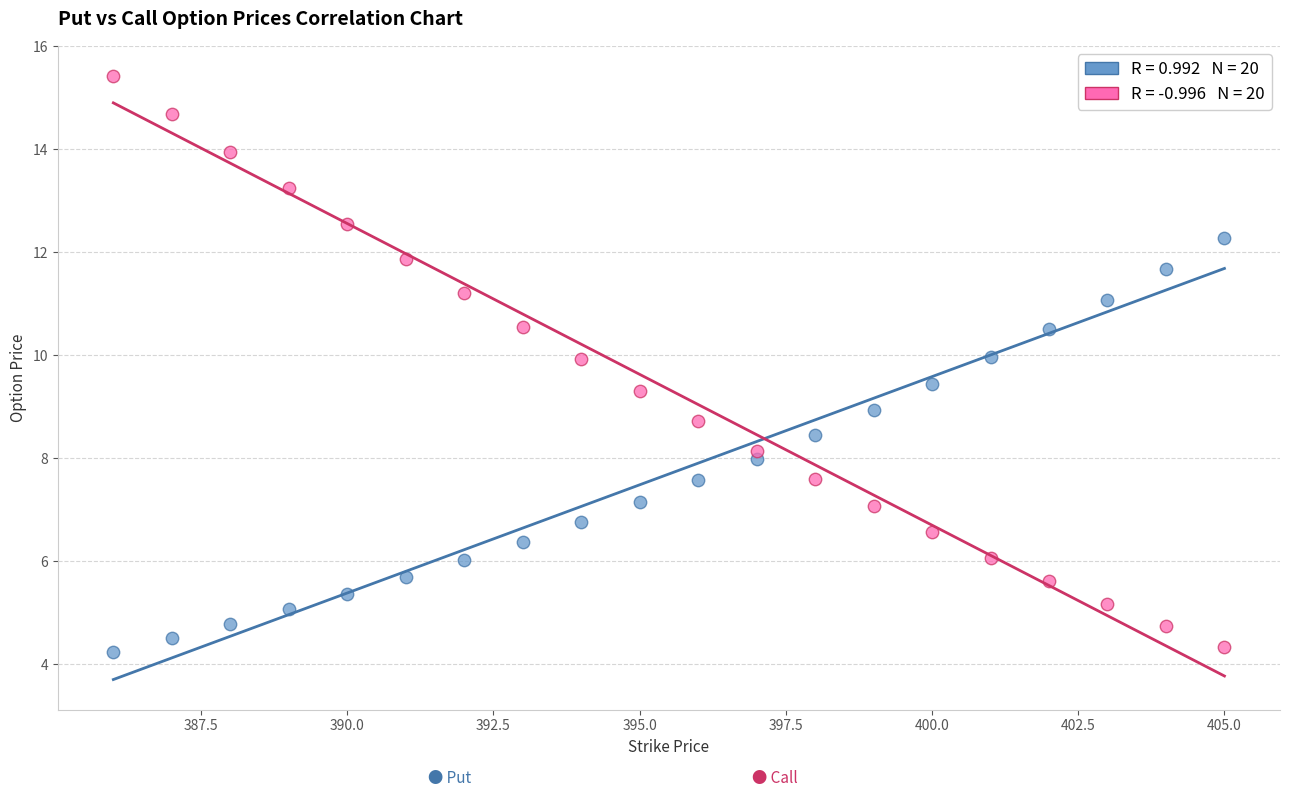

Across all data points, what is the range of X values (max minus min)?

19.0